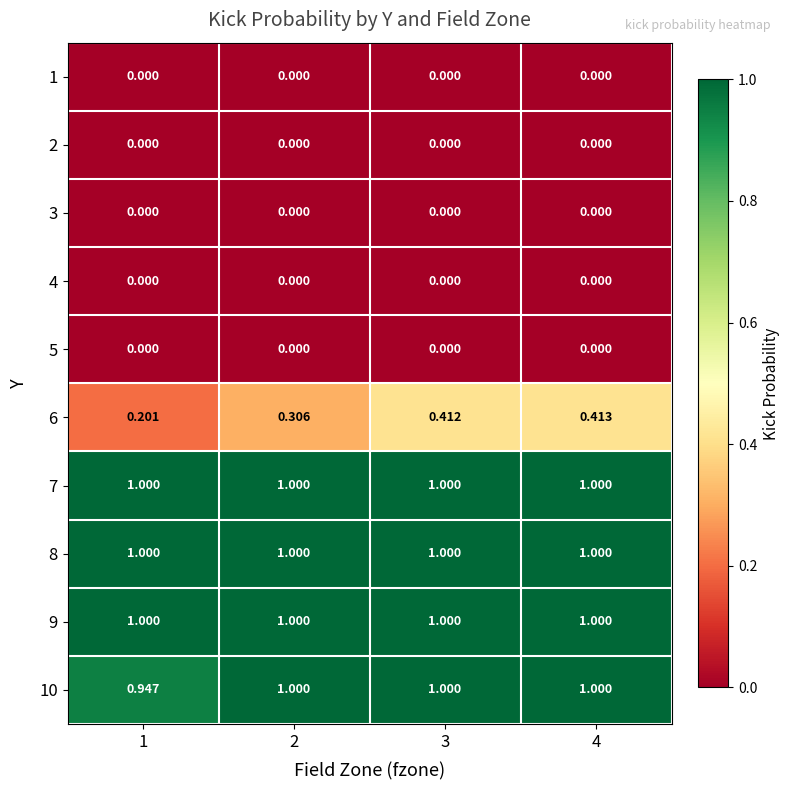

At how many categories does at least one series exceed 0?

4